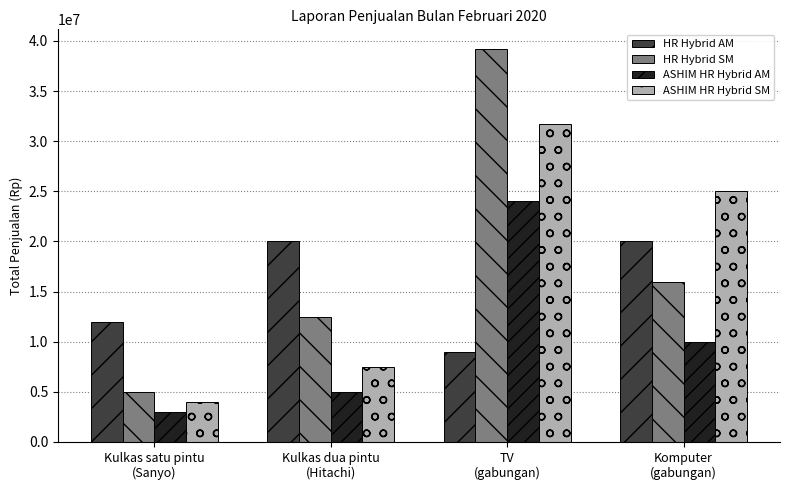

What is the approximate value of HR Hybrid SM at TV
(gabungan), to the nearest 50?

39200000